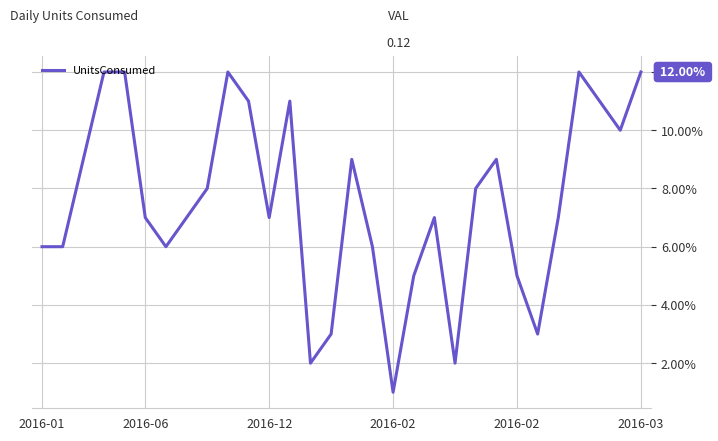

Reading left to right, what are all the values shown in this chart?

0.1	0.1	0.1	0.1	0.1	0.1	0.1	0.1	0.1	0.1	0.1	0.1	0.1	0.0	0.0	0.1	0.1	0.0	0.1	0.1	0.0	0.1	0.1	0.1	0.0	0.1	0.1	0.1	0.1	0.1